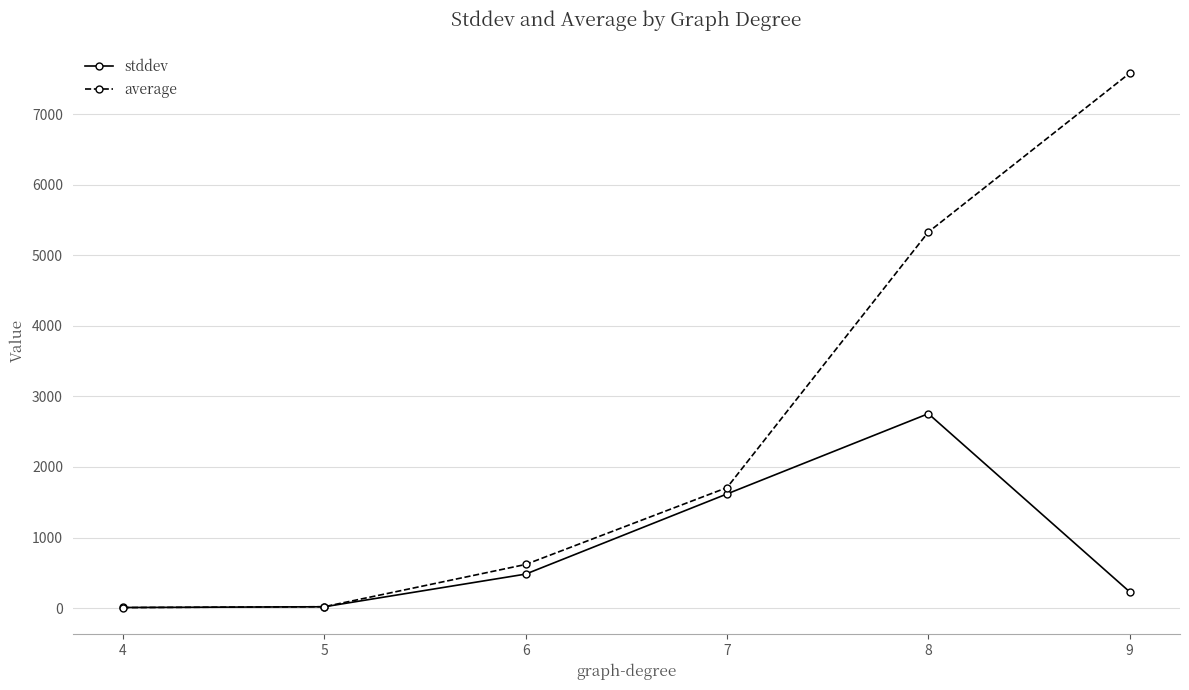

What is the maximum value shown in the chart?

7581.4